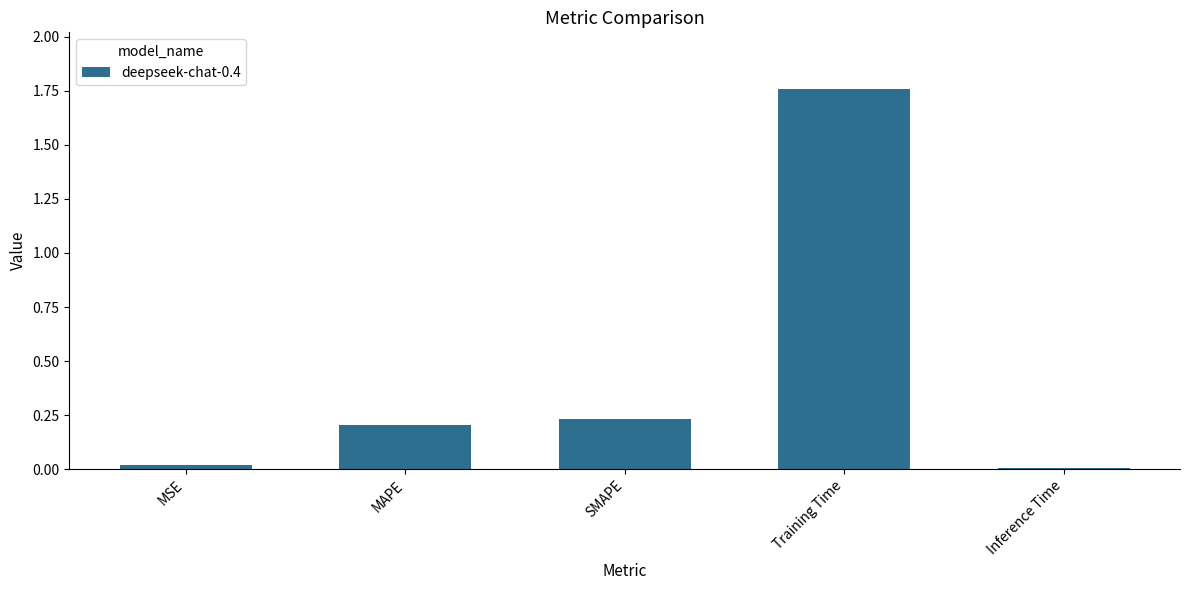

What is the average value?

0.4